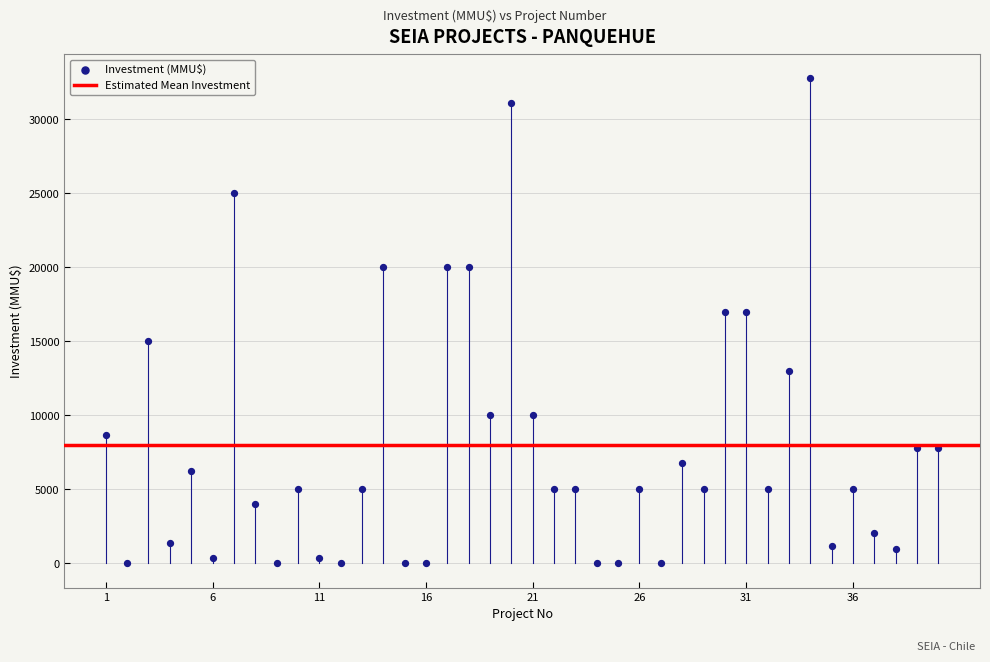

What is the range of X values (max minus min)?

39